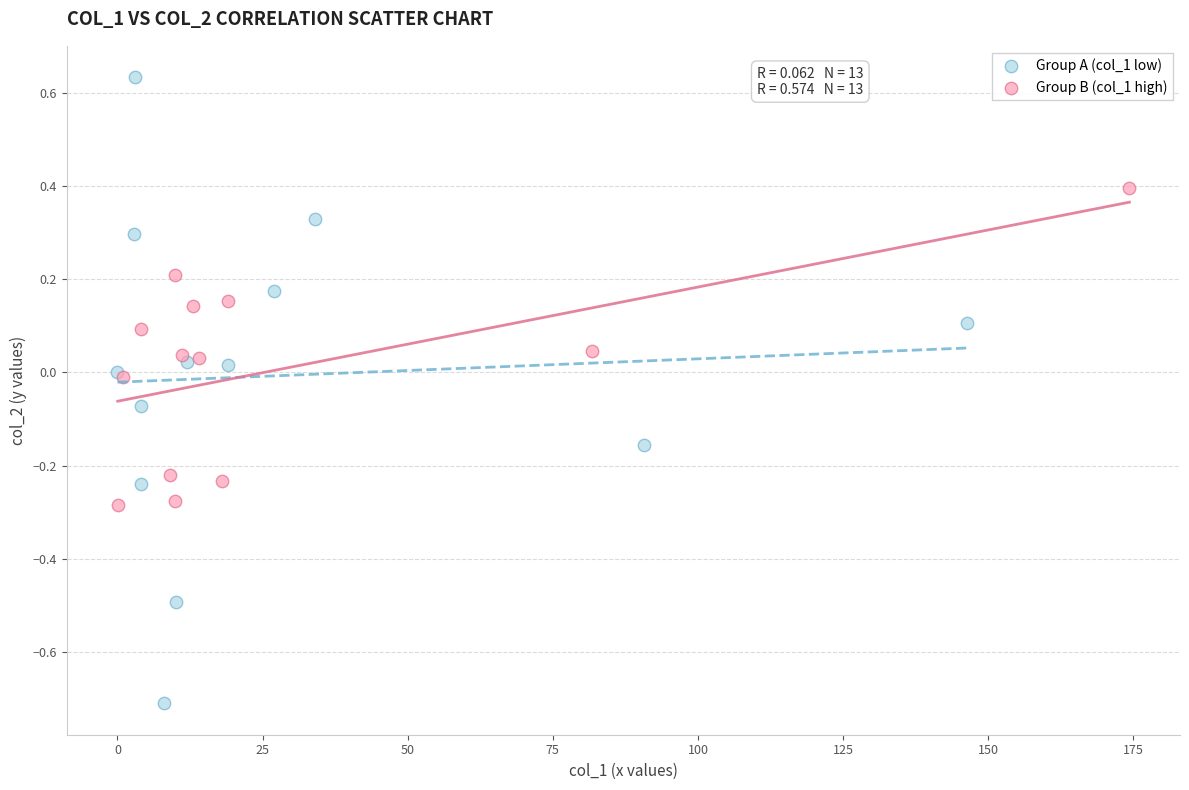

Which series reaches the maximum Y coordinate?

Group A (col_1 low)